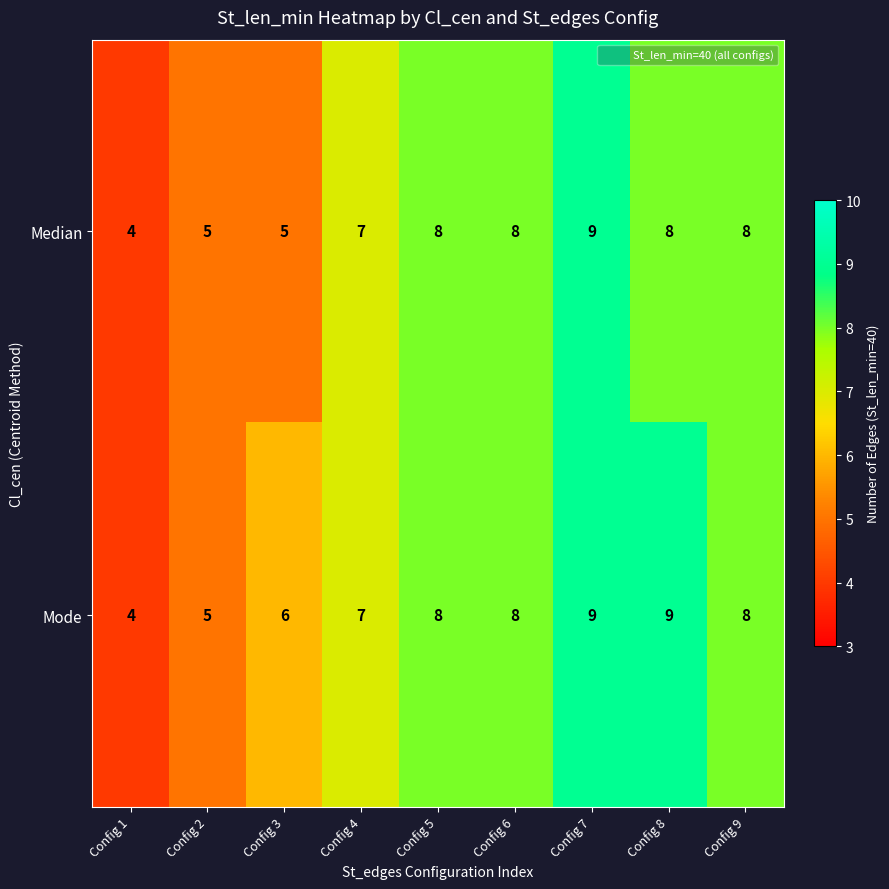

What is the minimum value shown in the chart?

4